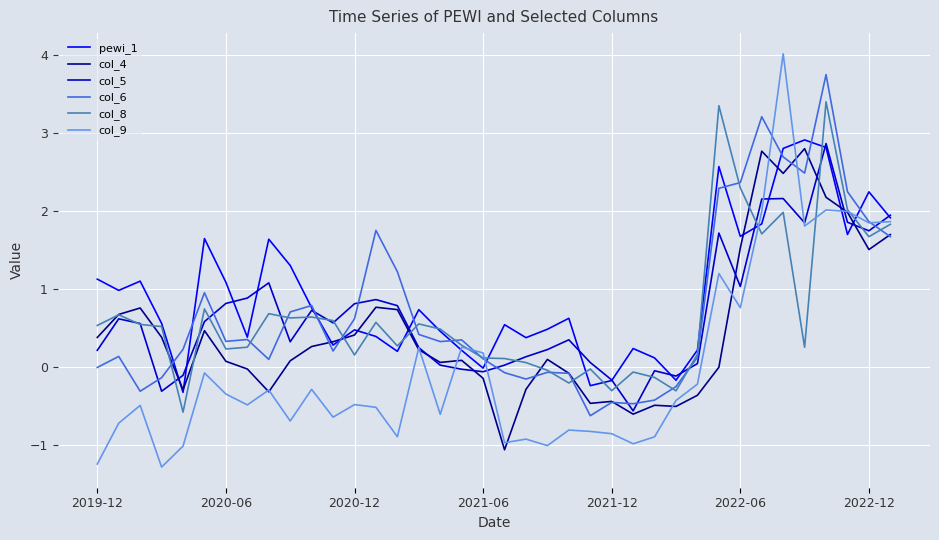

True or false: col_5 and pewi_1 intersect in this chart.

True